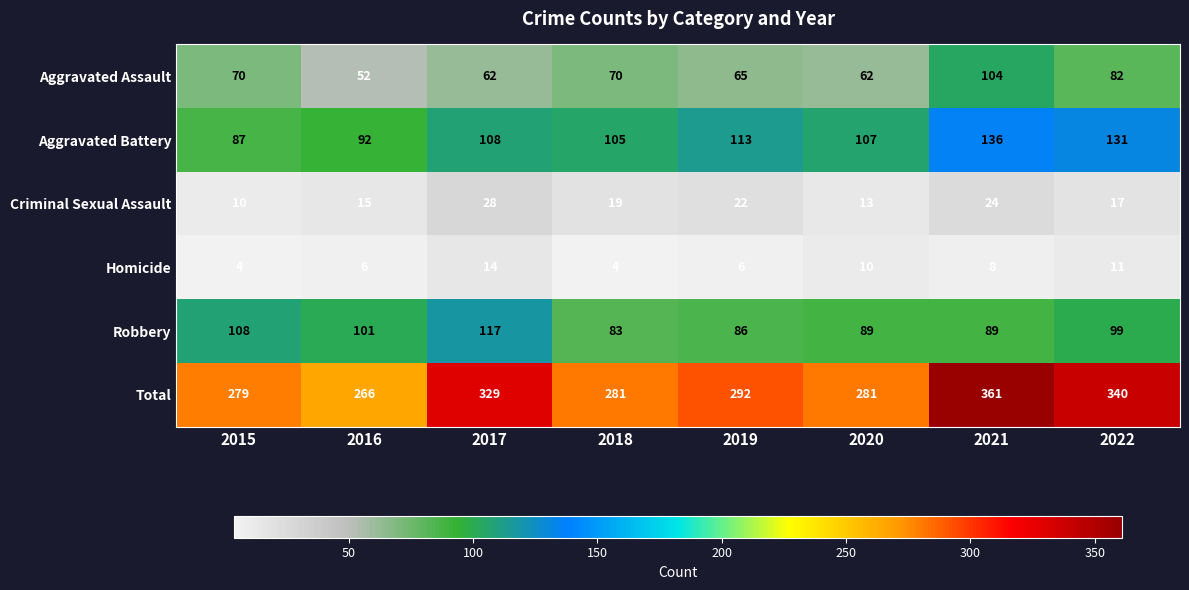

Is the value of Total at 2021 greater than the value of Homicide at 2020?

Yes